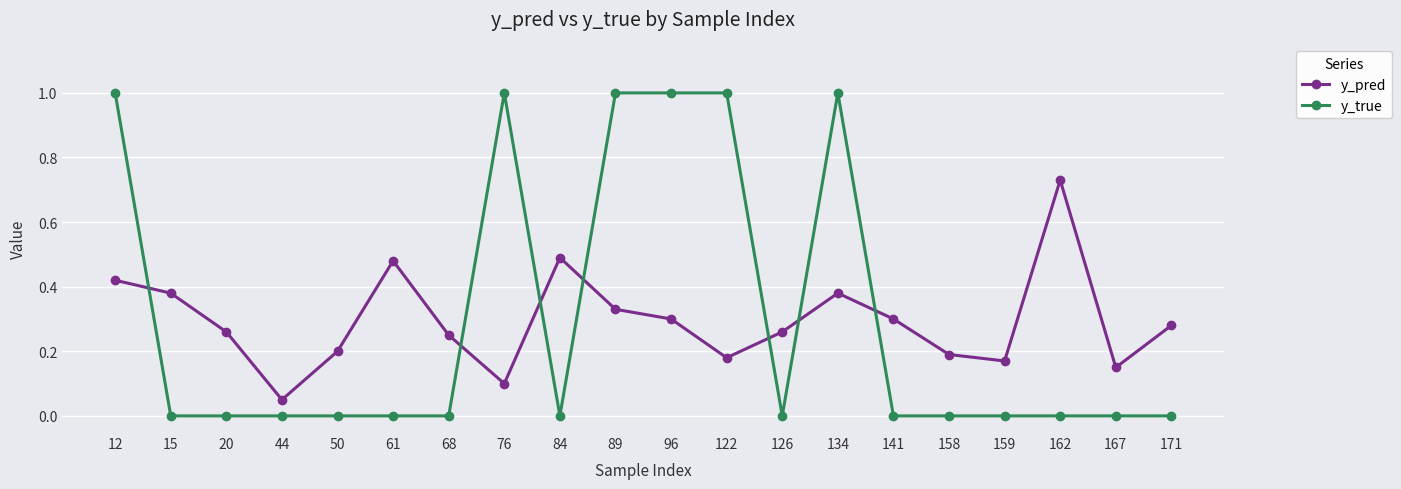

At which category does y_pred reach its first local peak?

61